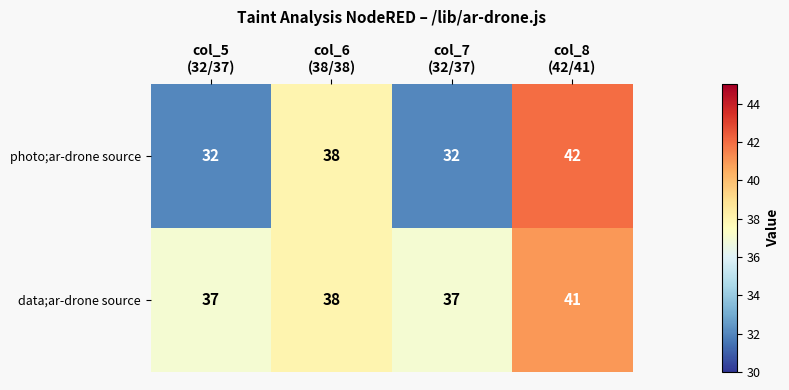

Rank the series by their maximum value, from highest to lowest.

photo;ar-drone source, data;ar-drone source